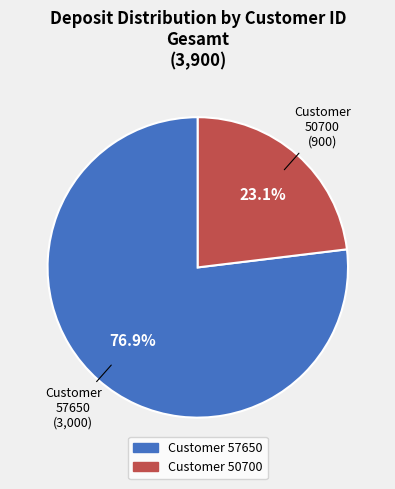

Does any single category account for the majority?

Yes